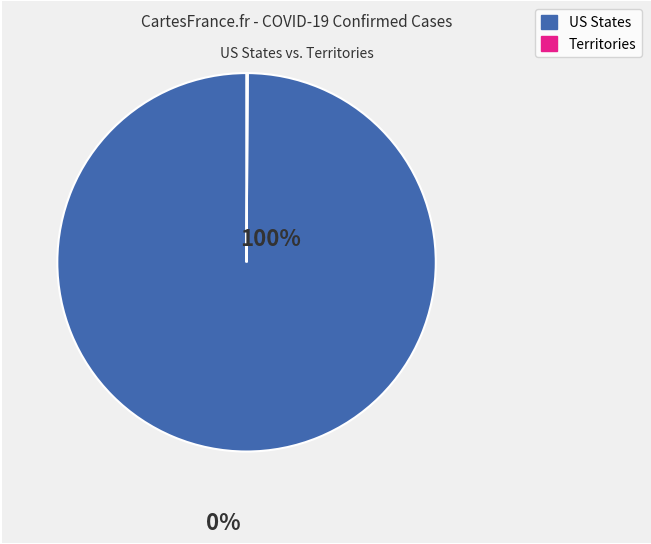

Which slice is the largest?

US States